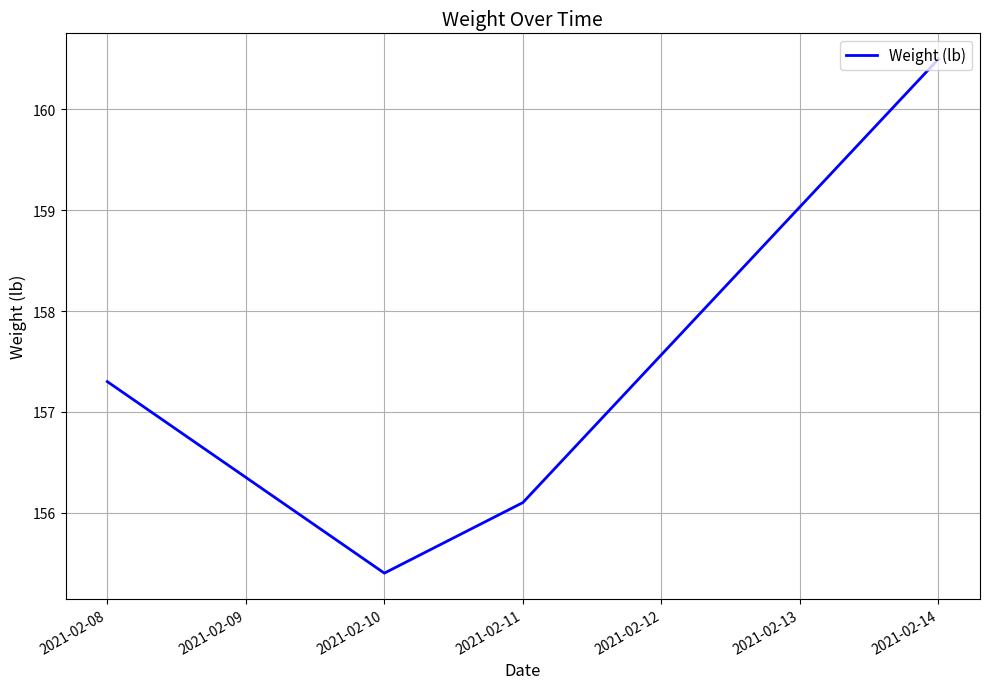

Where is the data nearest to the value 157?

2021-02-08